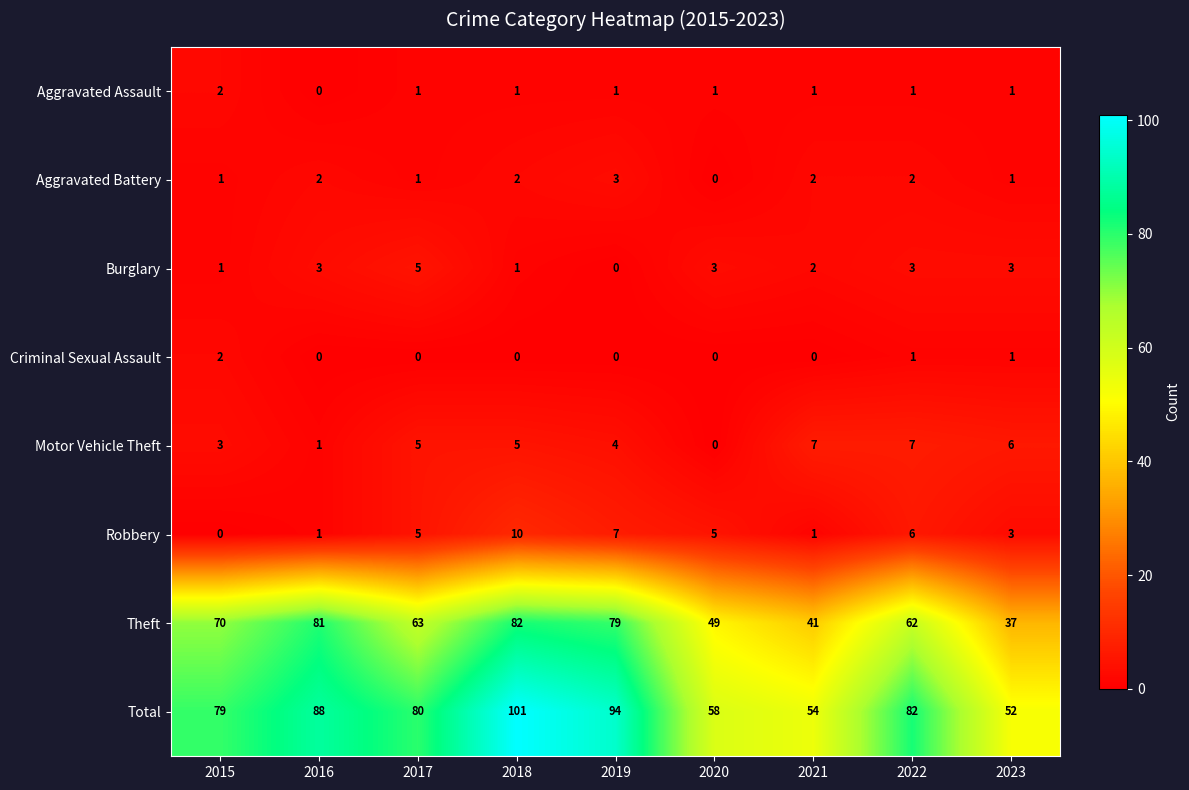

What is the total value across all series at 2015?

158